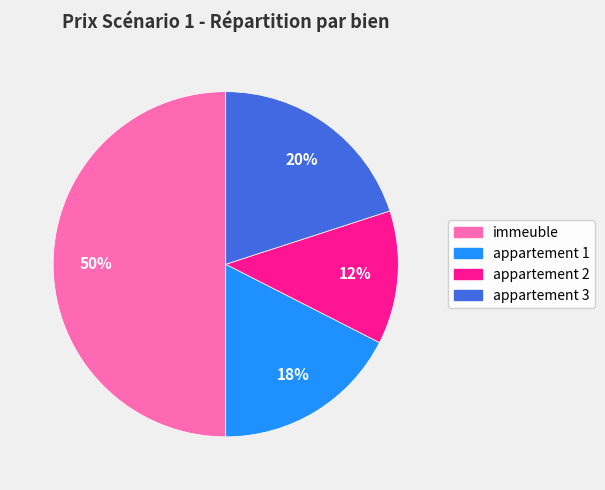

Is the sum of appartement 3 and immeuble greater than half?

Yes